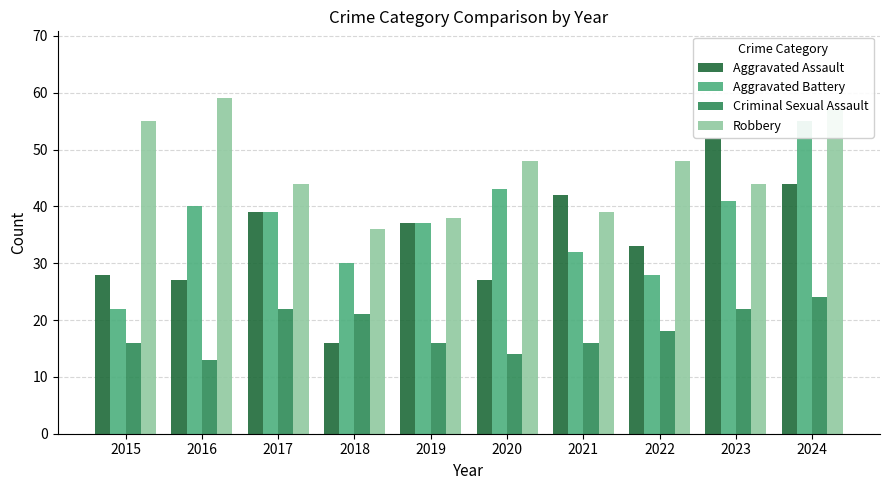

Is it true that Aggravated Battery equals 32 at 2021?

True